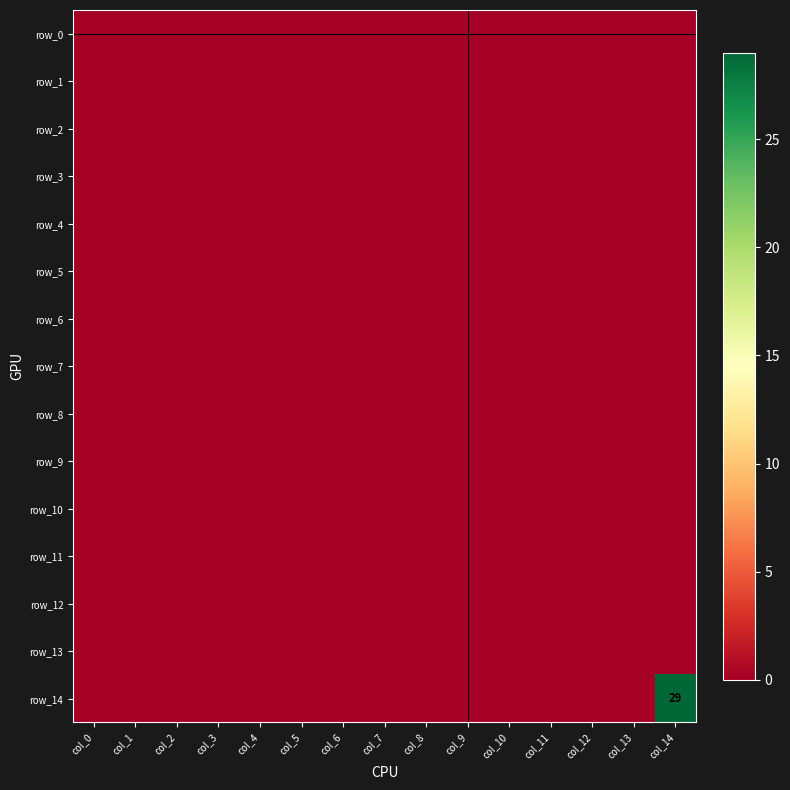

Where is row_7 nearest to the value 0?

col_0